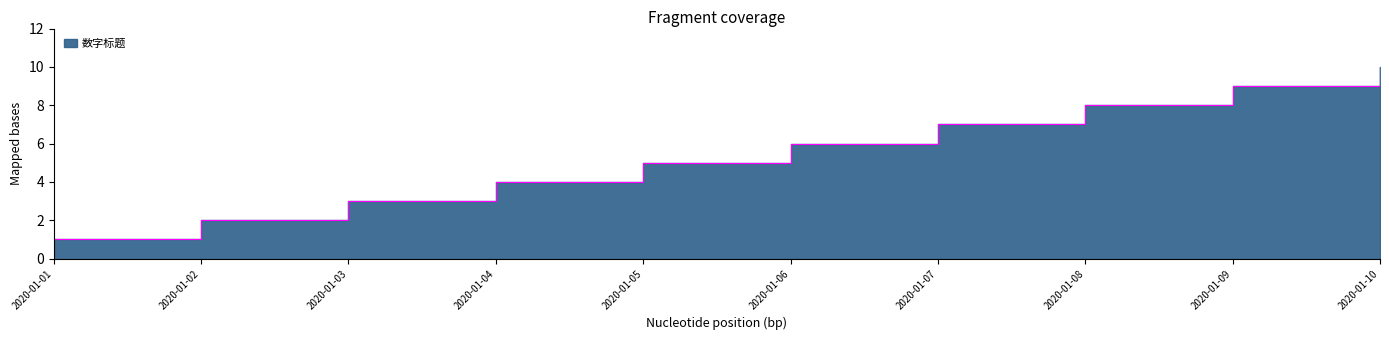

Is it true that the value at 2020-01-05 is 5?

True